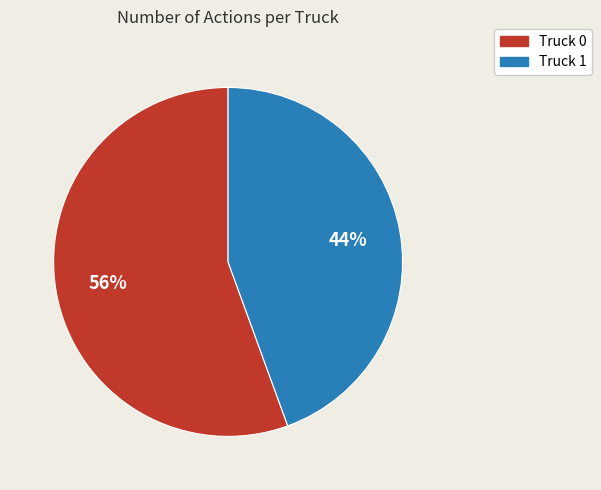

Which slice is the largest?

Truck 0